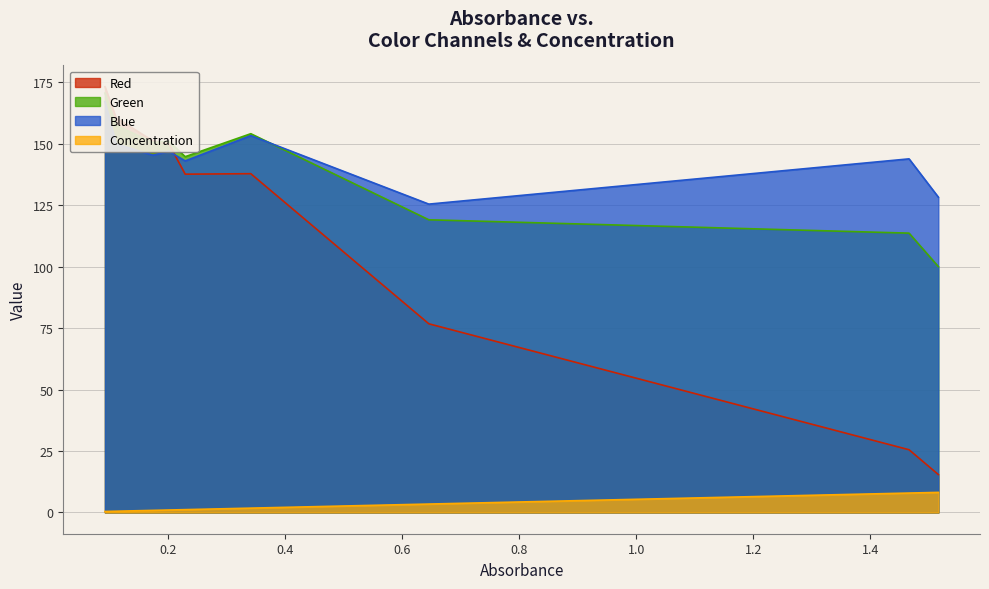

At which label does Green reach its minimum?

1.516